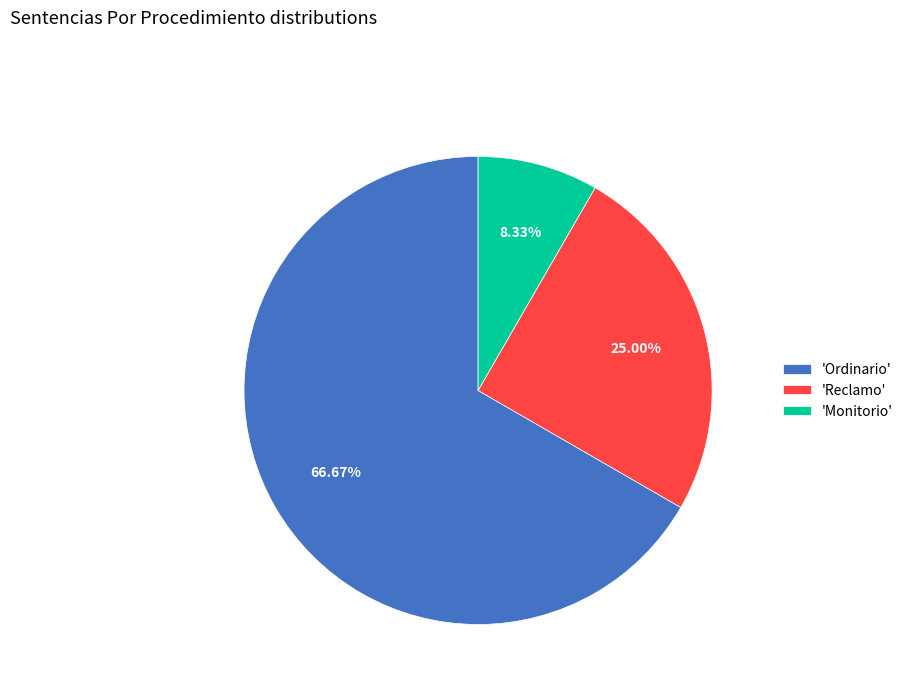

Which category accounts for the majority?

'Ordinario'